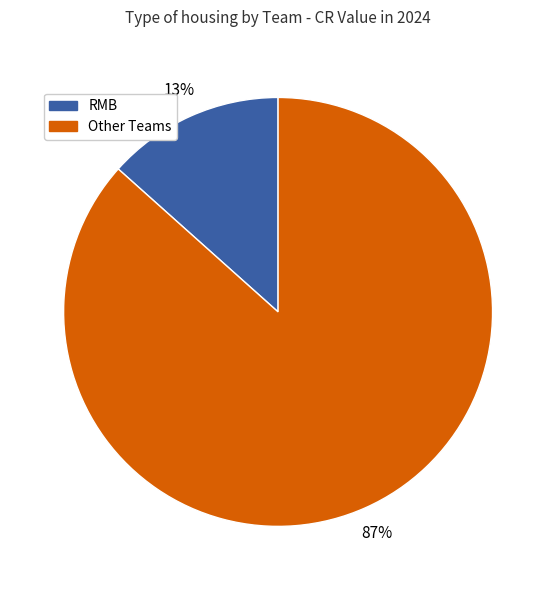

What is the smallest slice in the pie chart?

RMB